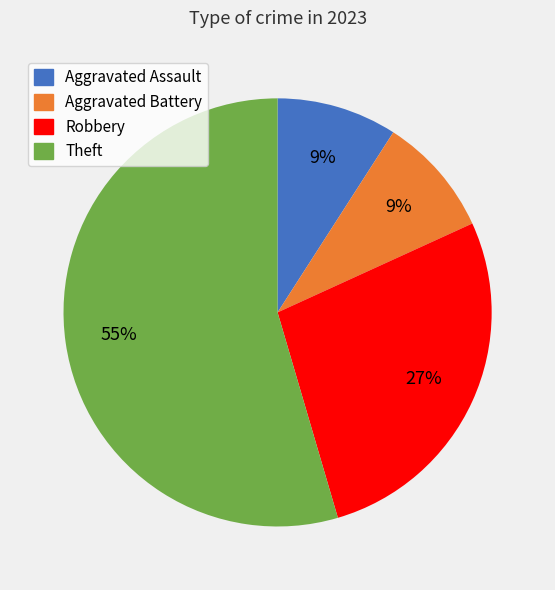

How many segments does this pie chart have?

4